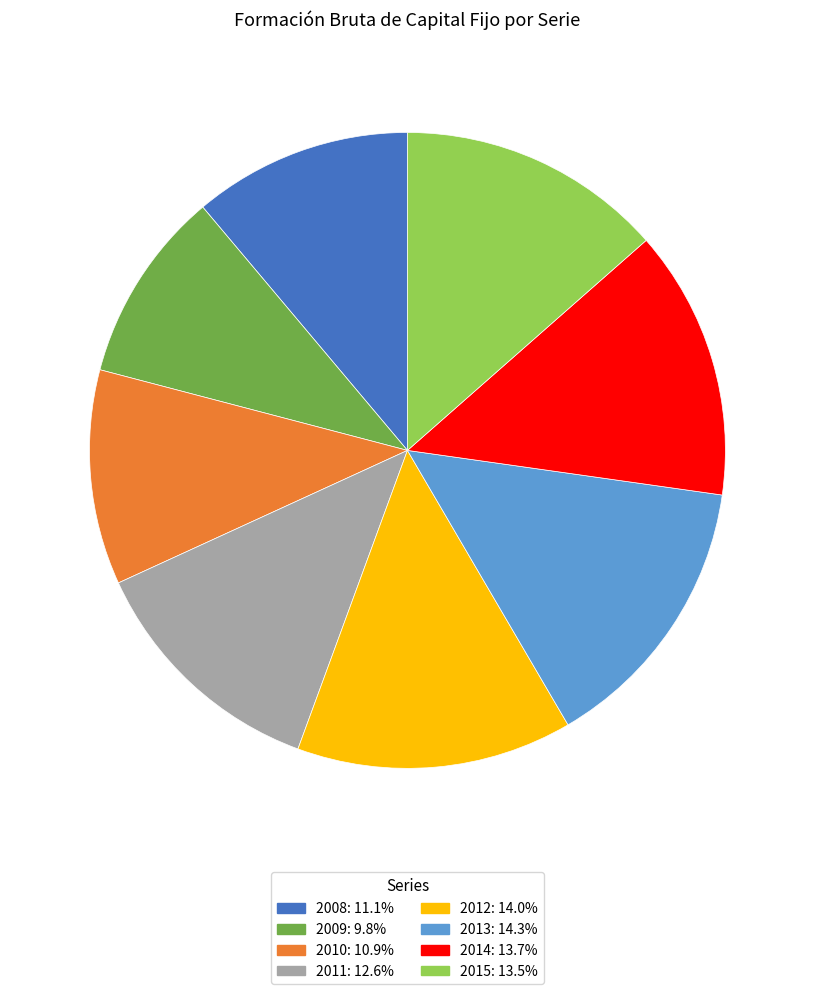

Which category has the smallest portion of the pie?

2009